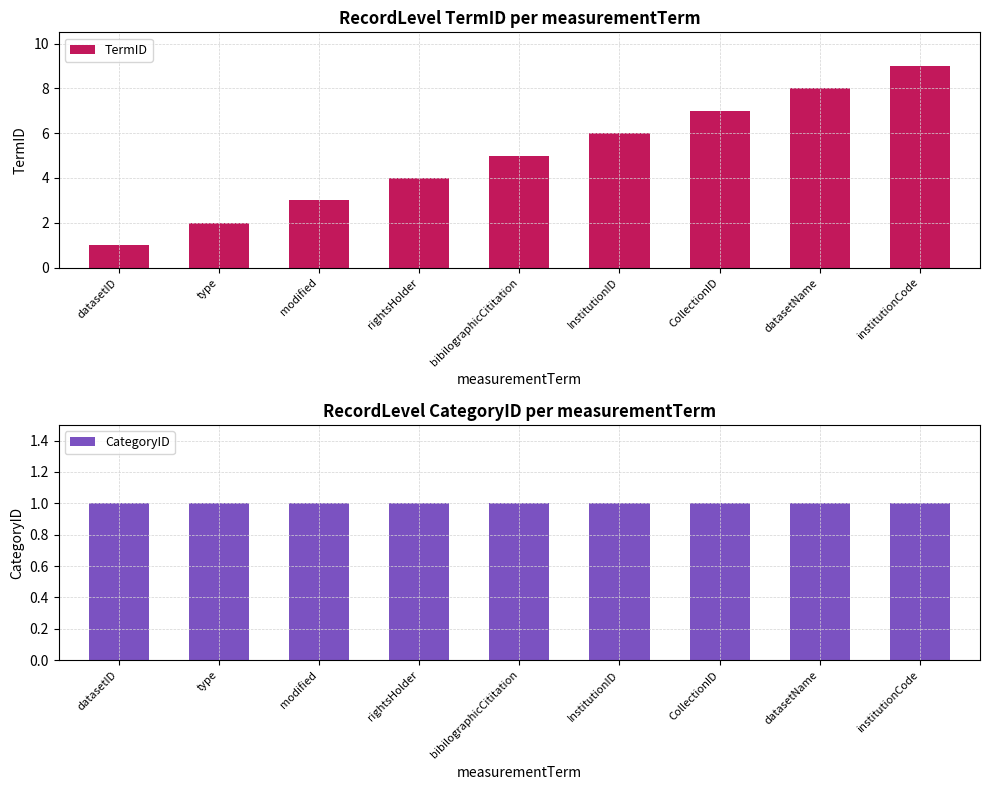

The TermID series shows 3 at bibilographicCititation. True or false?

False